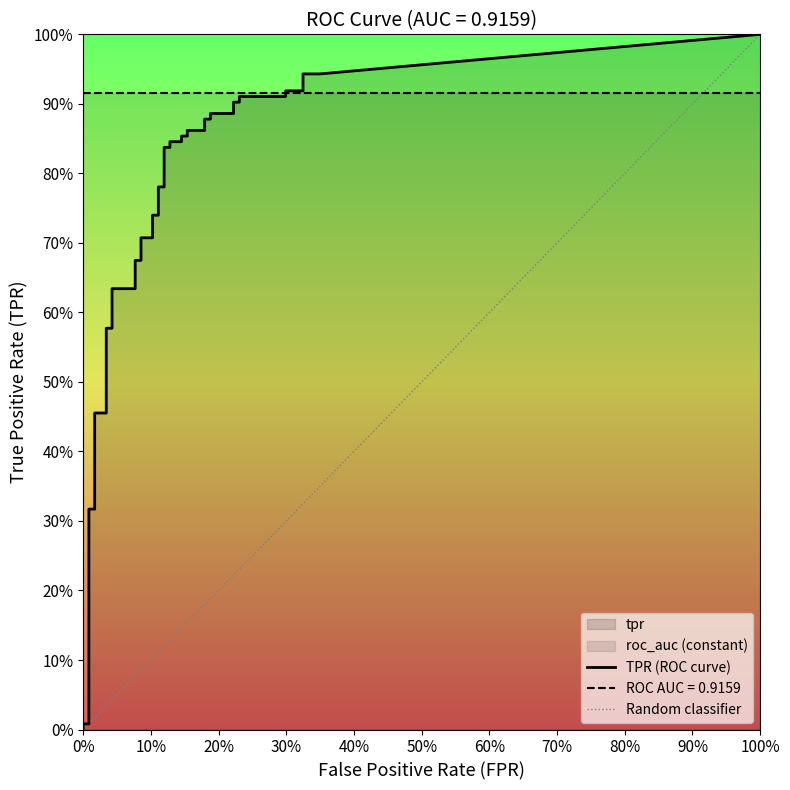

Reading right to left, what are all the values shown in this chart?

fpr: 39=0.4	38=0.3	37=0.3	36=0.3	35=0.3	34=0.2	33=0.2	32=0.2	31=0.2	30=0.2	29=0.2	28=0.2	27=0.2	26=0.2	25=0.2	24=0.1	23=0.1	22=0.1	21=0.1	20=0.1	19=0.1	18=0.1	17=0.1	16=0.1	15=0.1	14=0.1	13=0.1	12=0.1	11=0.1	10=0.0	9=0.0	8=0.0	7=0.0	6=0.0	5=0.0	4=0.0	3=0.0	2=0.0	tpr=0.0	fpr=0.0
tpr: 39=0.9	38=0.9	37=0.9	36=0.9	35=0.9	34=0.9	33=0.9	32=0.9	31=0.9	30=0.9	29=0.9	28=0.9	27=0.9	26=0.9	25=0.9	24=0.9	23=0.8	22=0.8	21=0.8	20=0.8	19=0.8	18=0.8	17=0.7	16=0.7	15=0.7	14=0.7	13=0.7	12=0.7	11=0.6	10=0.6	9=0.6	8=0.6	7=0.5	6=0.5	5=0.3	4=0.3	3=0.0	2=0.0	tpr=0.0	fpr=0.0